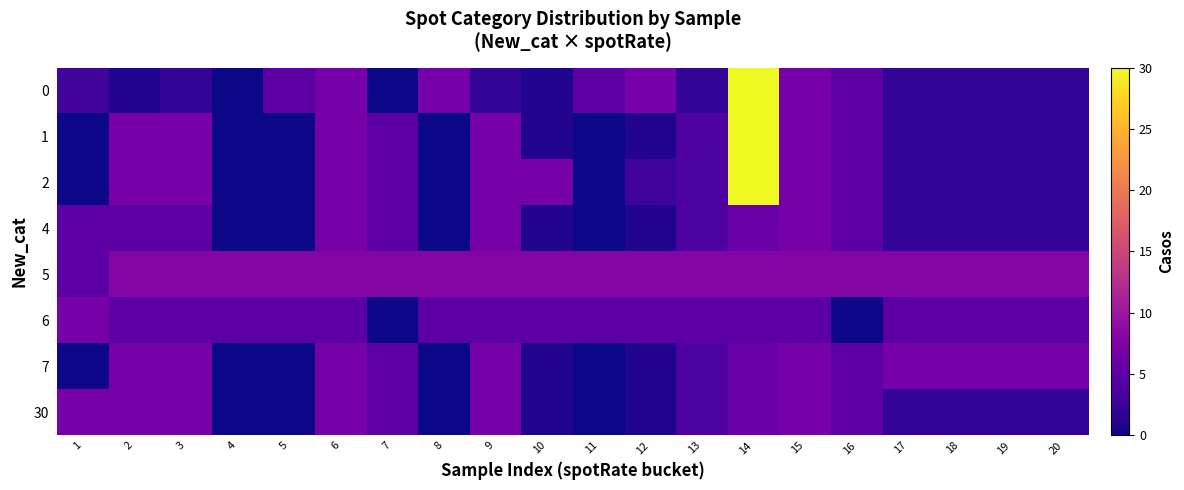

Reading left to right, transcribe all the data shown in this chart.

0: 1=3	2=1	3=2	4=0	5=5	6=7	7=0	8=7	9=2	10=1	11=5	12=7	13=2	14=30	15=7	16=5	17=2	18=2	19=2	20=2
1: 1=0	2=7	3=7	4=0	5=0	6=7	7=5	8=0	9=7	10=1	11=0	12=1	13=4	14=30	15=7	16=5	17=2	18=2	19=2	20=2
2: 1=0	2=7	3=7	4=0	5=0	6=7	7=5	8=0	9=7	10=7	11=0	12=3	13=4	14=30	15=7	16=5	17=2	18=2	19=2	20=2
4: 1=5	2=5	3=5	4=0	5=0	6=7	7=5	8=0	9=7	10=1	11=0	12=1	13=4	14=6	15=7	16=5	17=2	18=2	19=2	20=2
5: 1=5	2=8	3=8	4=8	5=8	6=8	7=8	8=8	9=8	10=8	11=8	12=8	13=8	14=8	15=8	16=8	17=8	18=8	19=8	20=8
6: 1=7	2=5	3=5	4=5	5=5	6=5	7=0	8=5	9=5	10=5	11=5	12=5	13=5	14=5	15=5	16=0	17=5	18=5	19=5	20=5
7: 1=0	2=7	3=7	4=0	5=0	6=7	7=5	8=0	9=7	10=1	11=0	12=1	13=4	14=6	15=7	16=5	17=7	18=7	19=7	20=7
30: 1=7	2=7	3=7	4=0	5=0	6=7	7=5	8=0	9=7	10=1	11=0	12=1	13=4	14=6	15=7	16=5	17=2	18=2	19=2	20=2